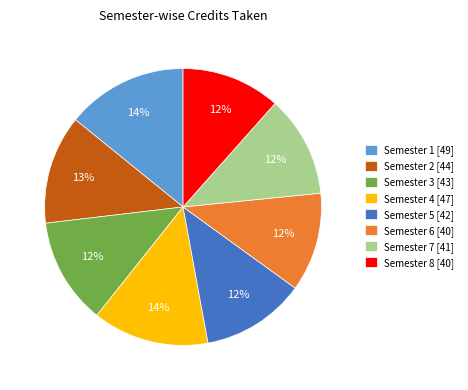

To the nearest percent, what is the average slice percentage?

12%